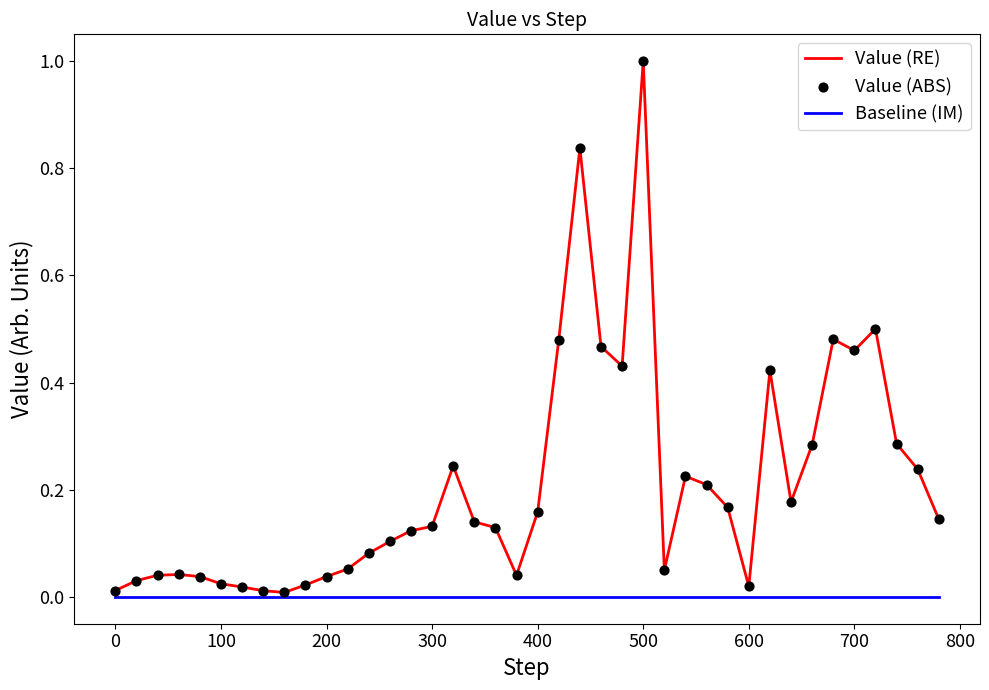

Which series has the largest range (max minus min)?

Value (RE)